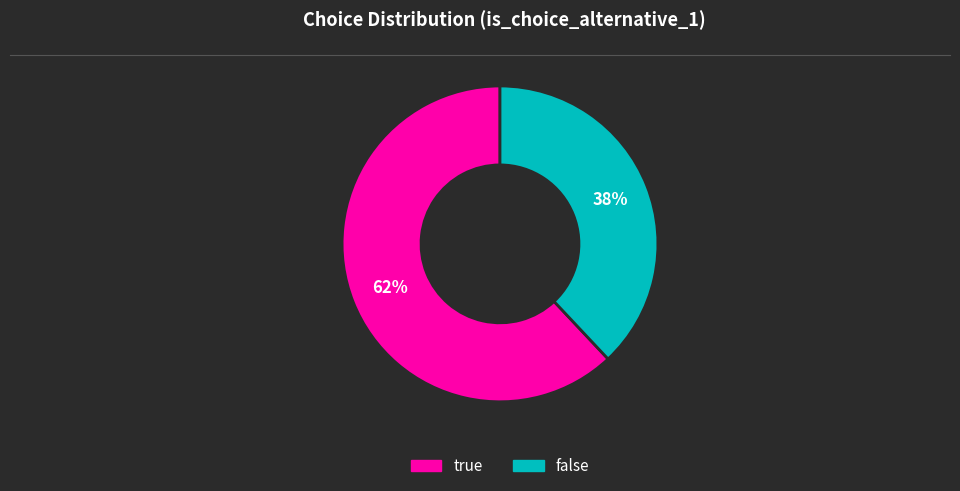

To the nearest percent, what portion does true represent?

62%